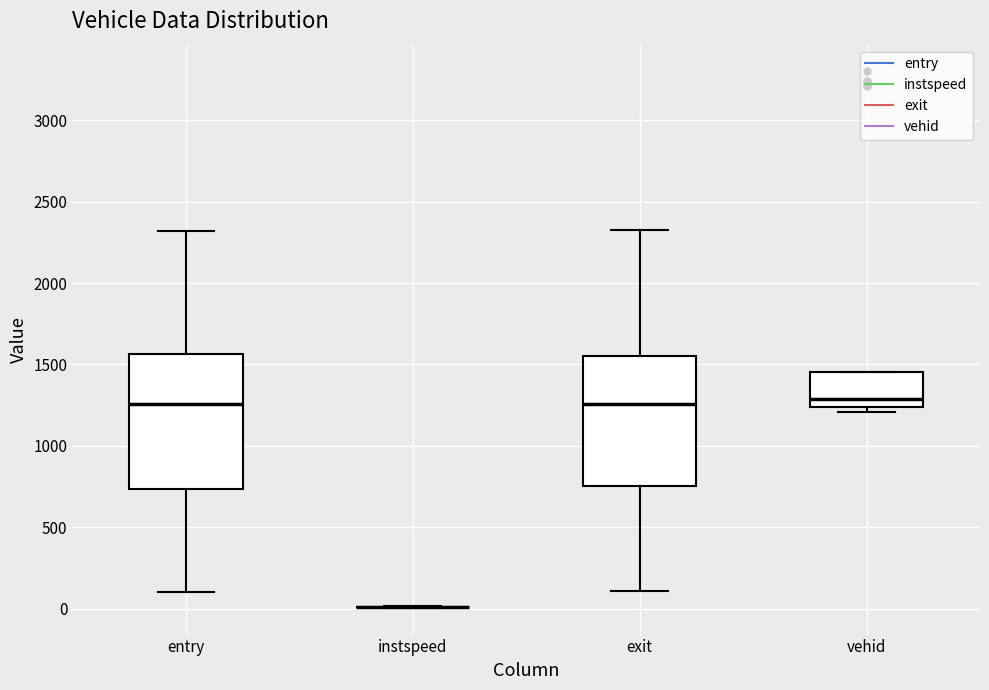

Where is the upper edge of the box for vehid on the y-axis? The values are not printed on the chart, so give them approximately, as read against the axis.

1450